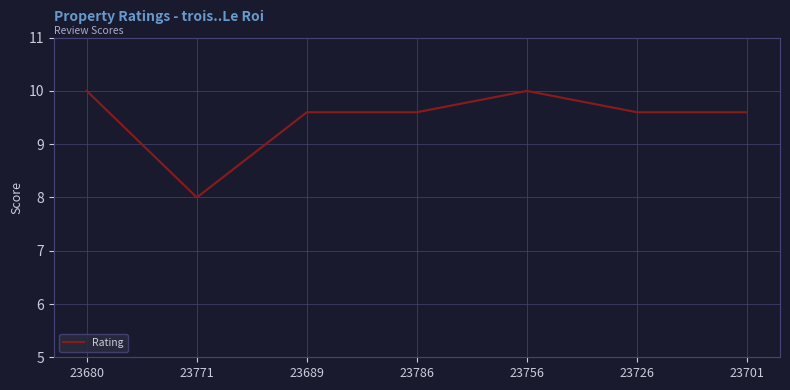

What is the ratio of the value at 23689 to the value at 23771?

1.2